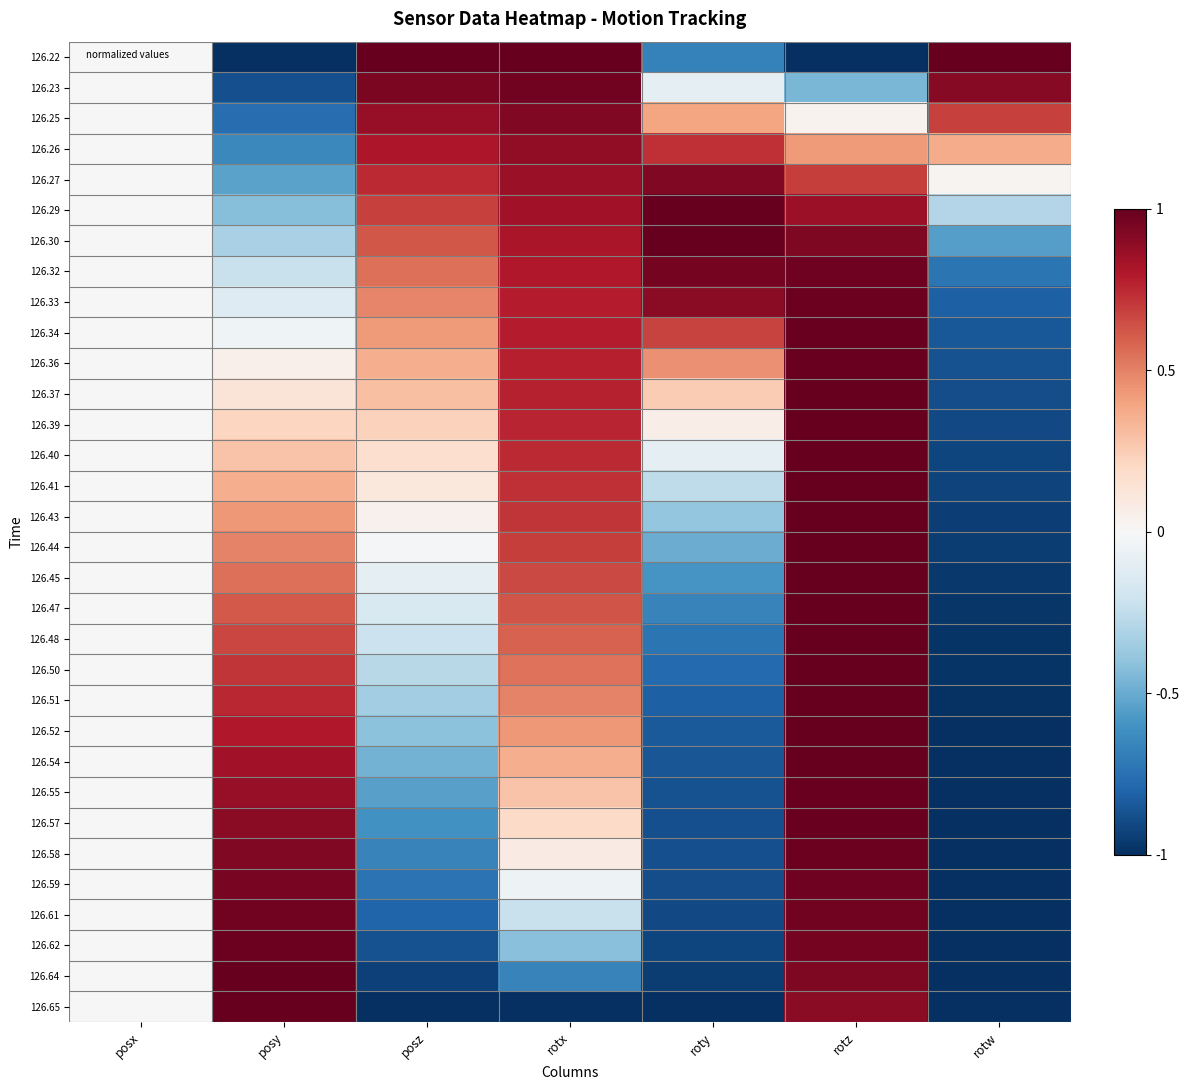

List the series in order of their peak value, highest first.

126.22, 126.30, 126.44, 126.65, 126.45, 126.43, 126.47, 126.41, 126.48, 126.29, 126.50, 126.40, 126.51, 126.39, 126.52, 126.37, 126.54, 126.64, 126.36, 126.55, 126.57, 126.34, 126.58, 126.62, 126.33, 126.59, 126.32, 126.61, 126.23, 126.27, 126.25, 126.26